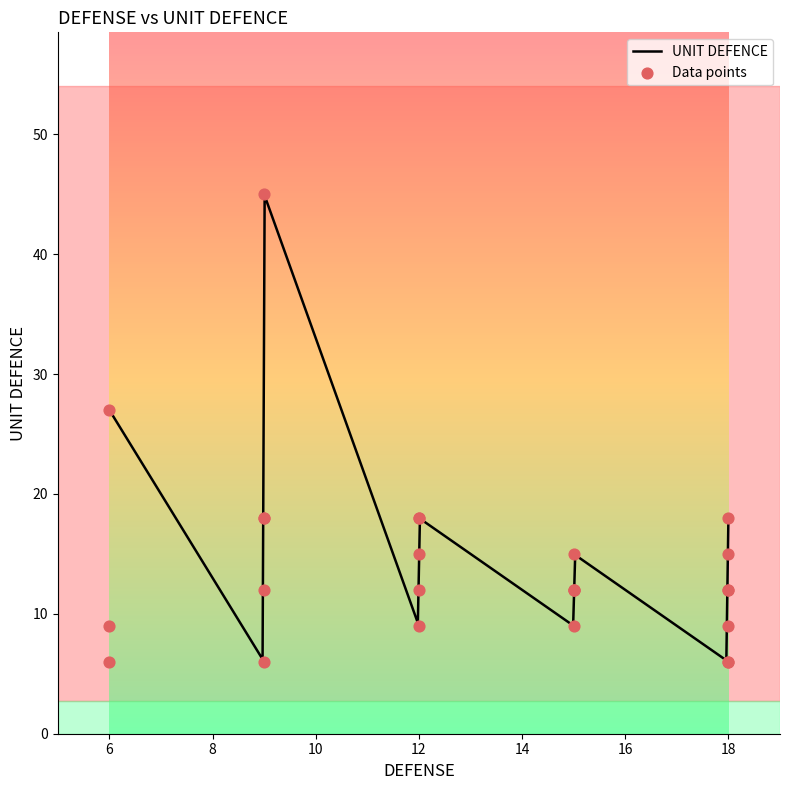

What is the ratio of the value at 9 to the value at 18?

1.0